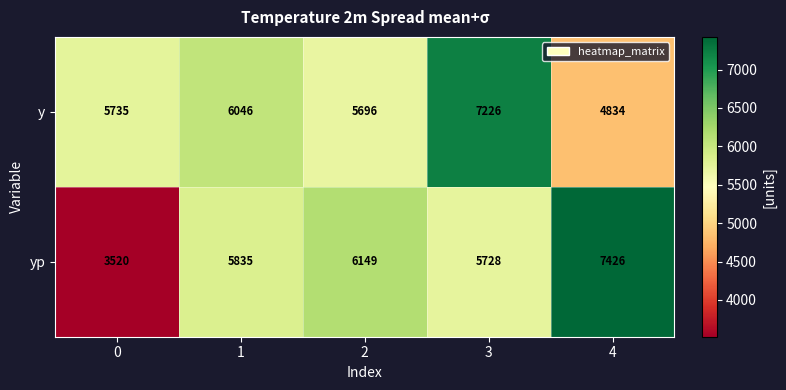

Read the y value at 3, to the nearest 100.

7200